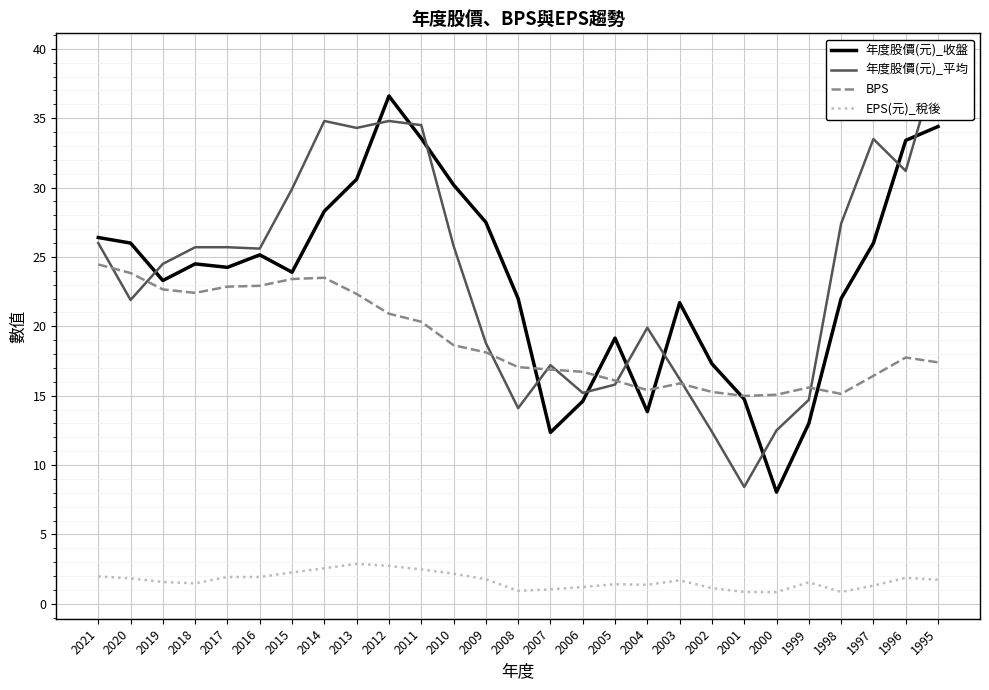

What is the highest value of the 年度股價(元)_平均 series?

39.2